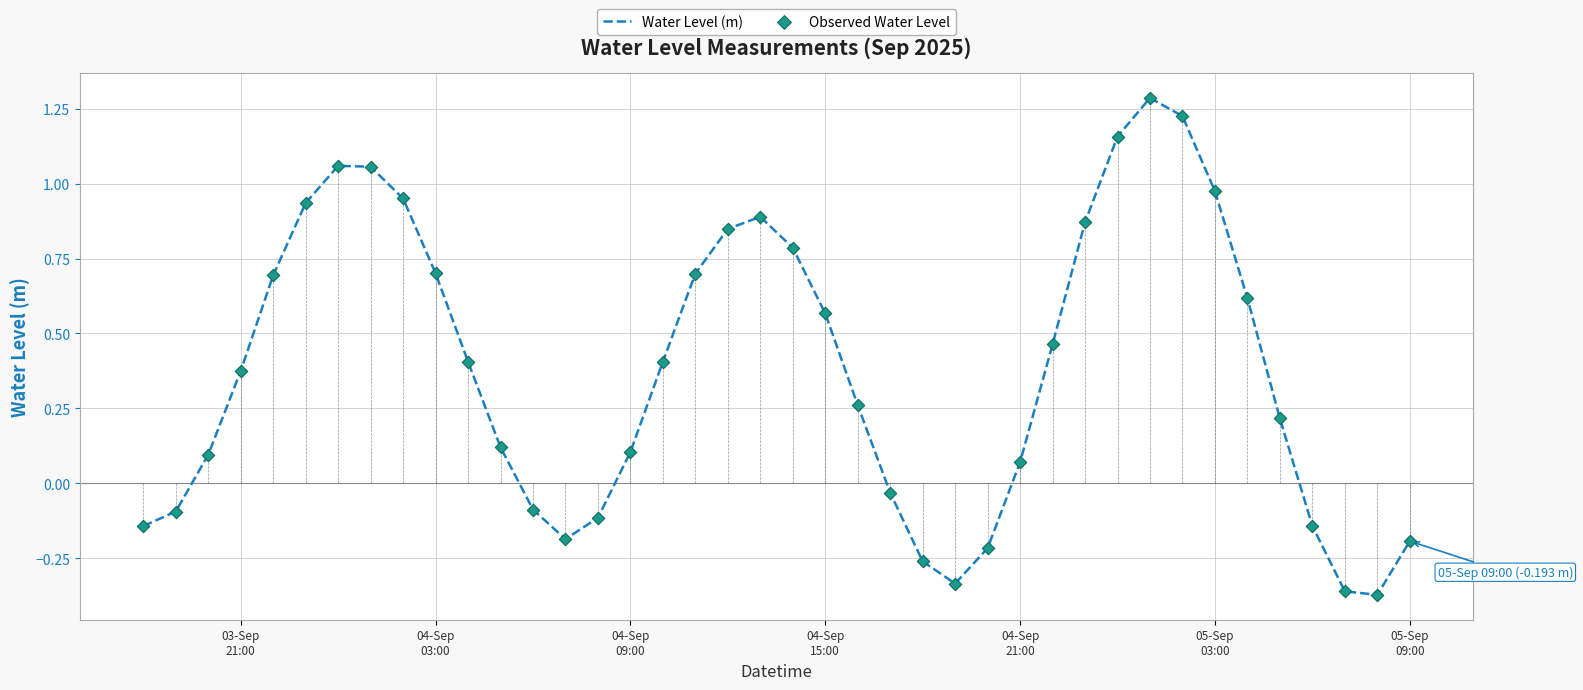

What is the maximum value shown in the chart?

1.3